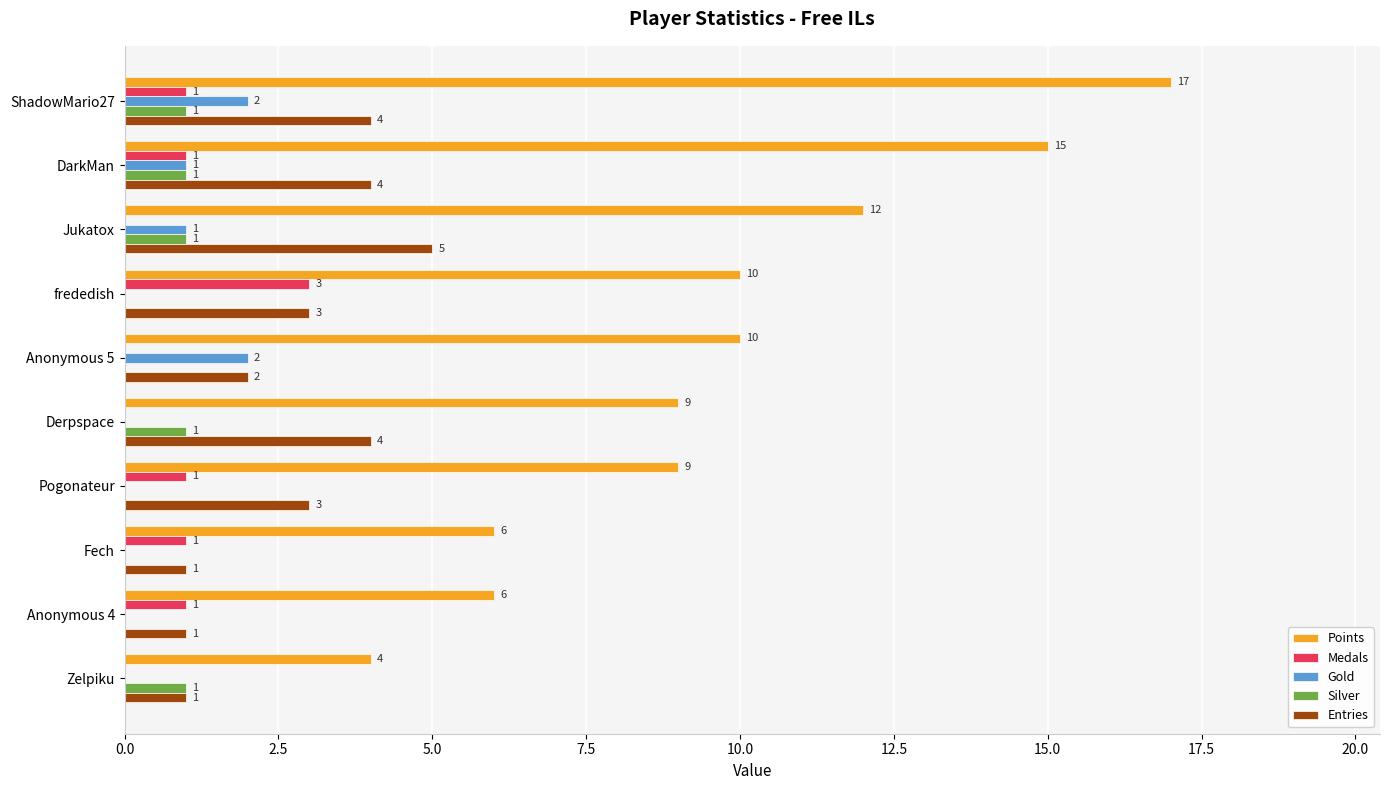

Is the value of Silver at Derpspace greater than the value of Entries at DarkMan?

No